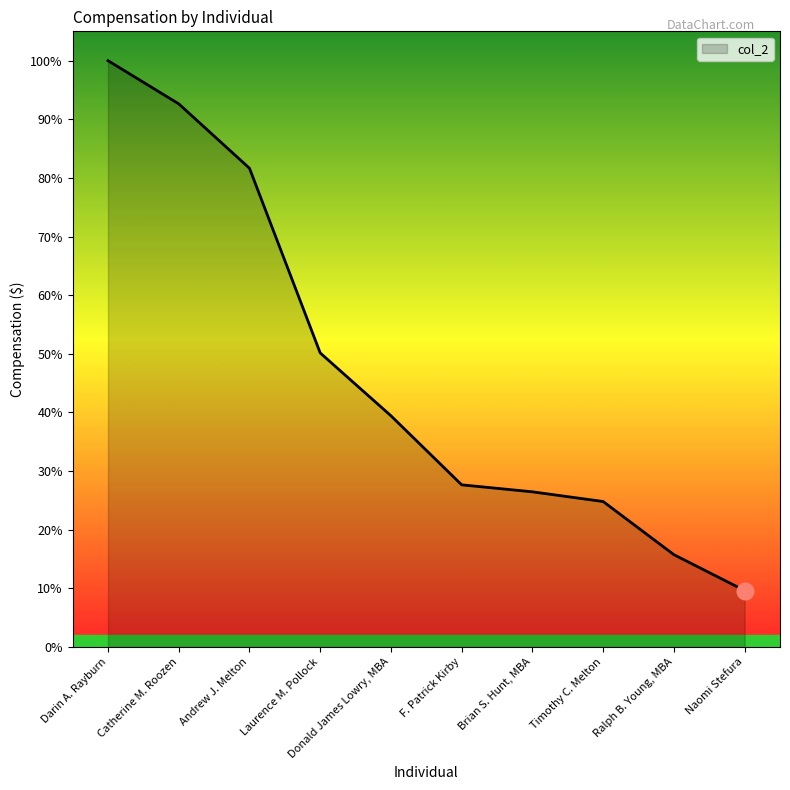

Does the chart display data point markers on the line(s)?

No